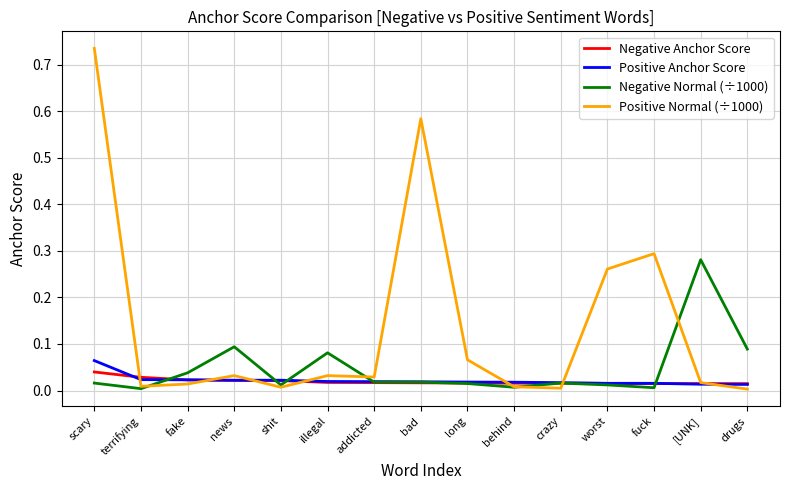

Which label corresponds to the largest value in the chart?

scary